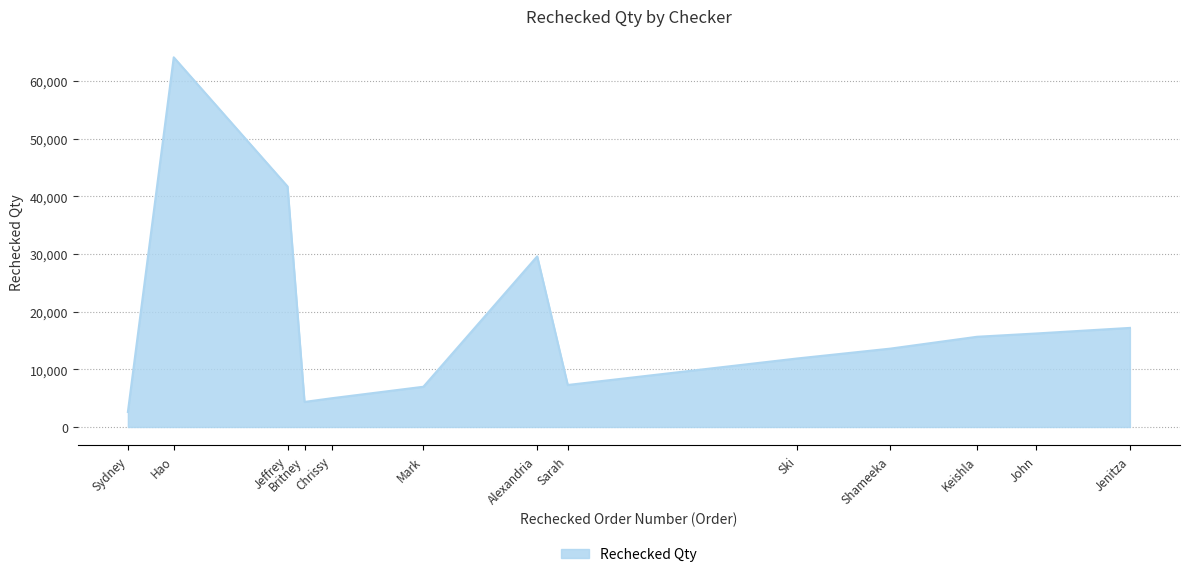

What is the difference between the values at Alexandria and Sydney?

26987